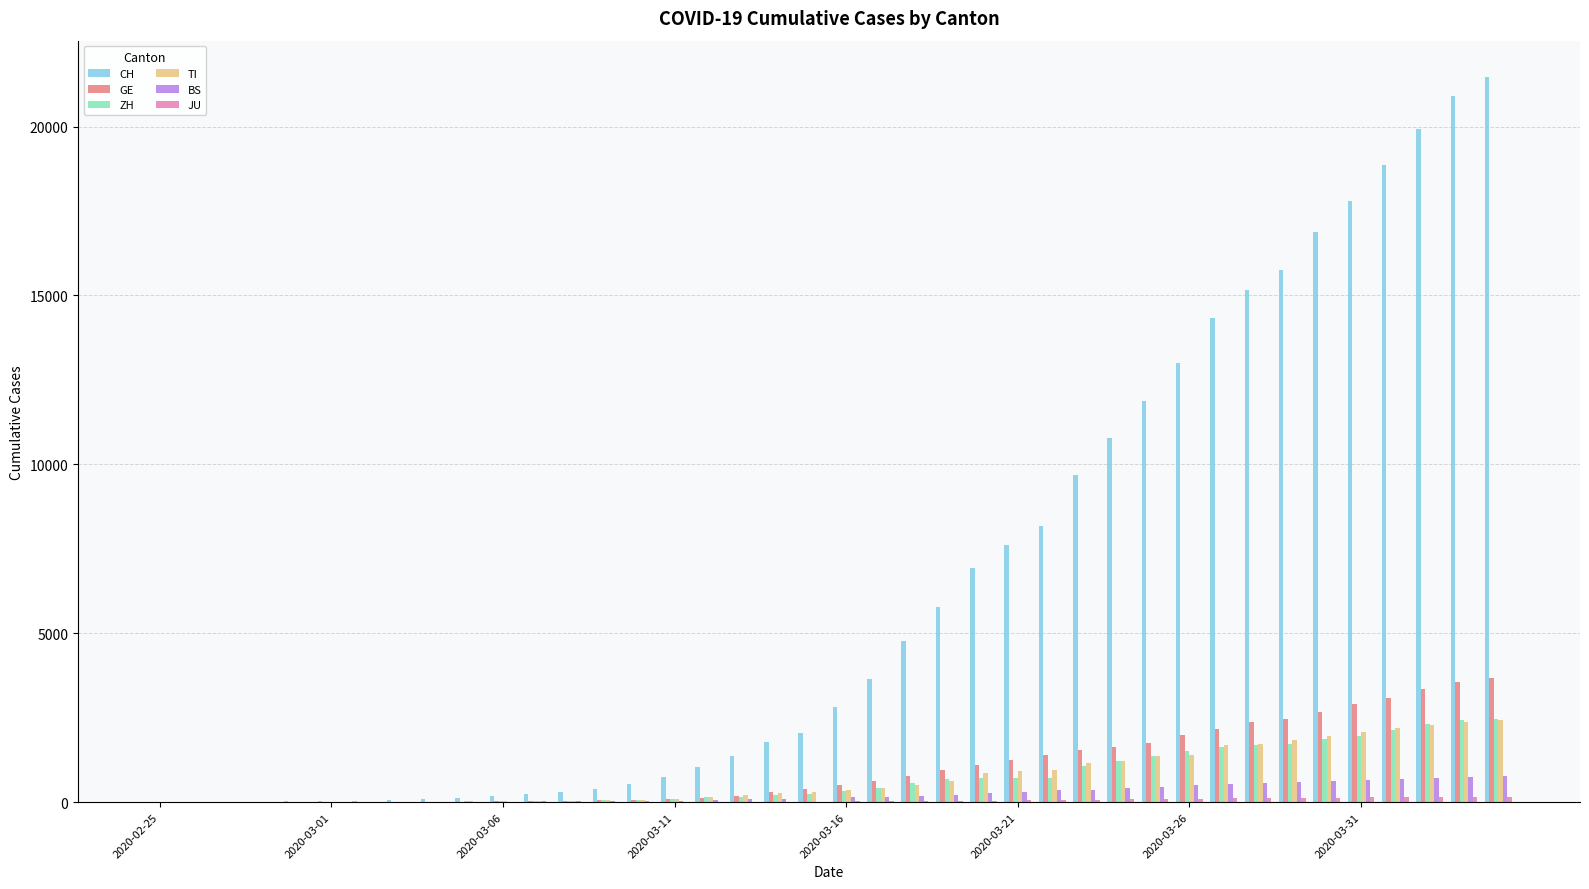

What is the maximum value shown in the chart?

21470